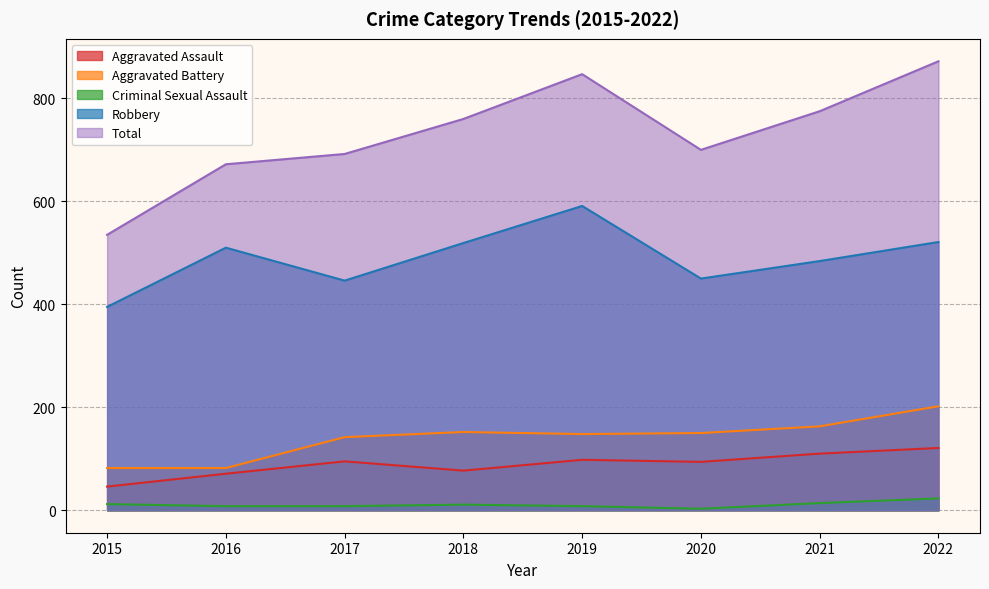

What is the average value of the Criminal Sexual Assault series?

11